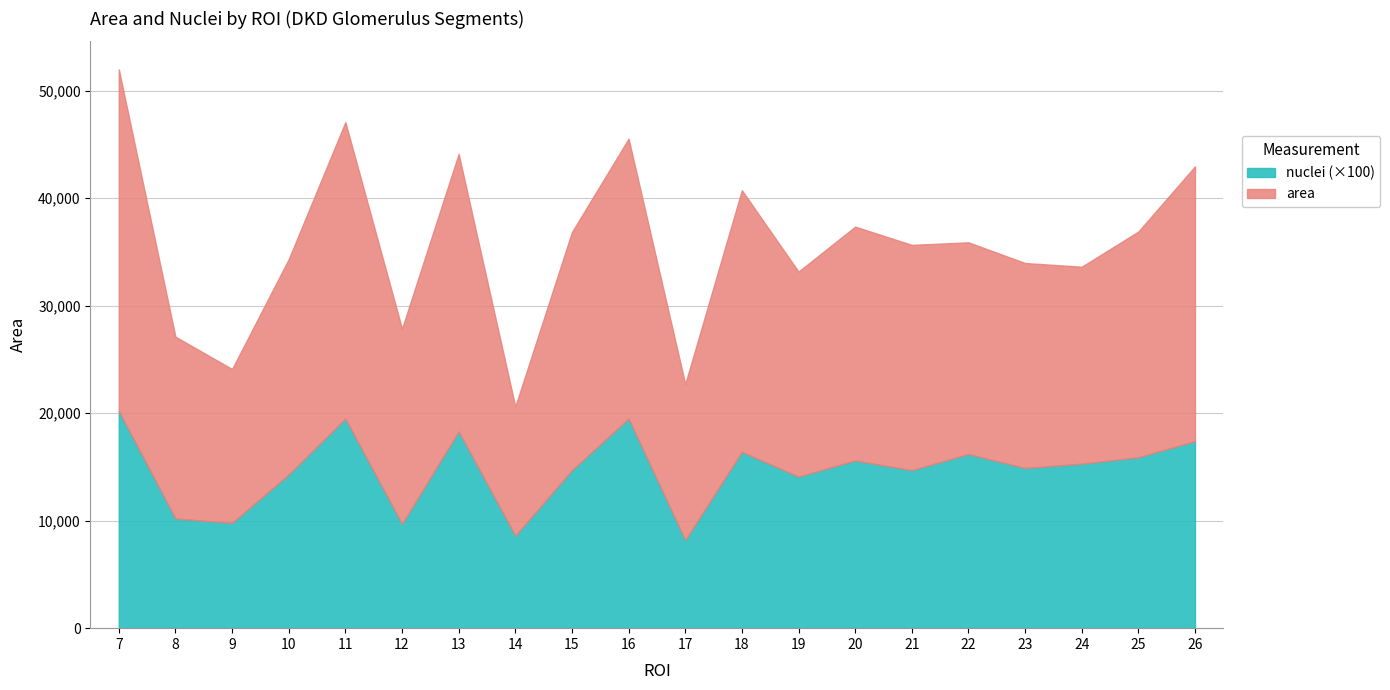

What is the difference between the highest and lowest values at 18?

24180.2